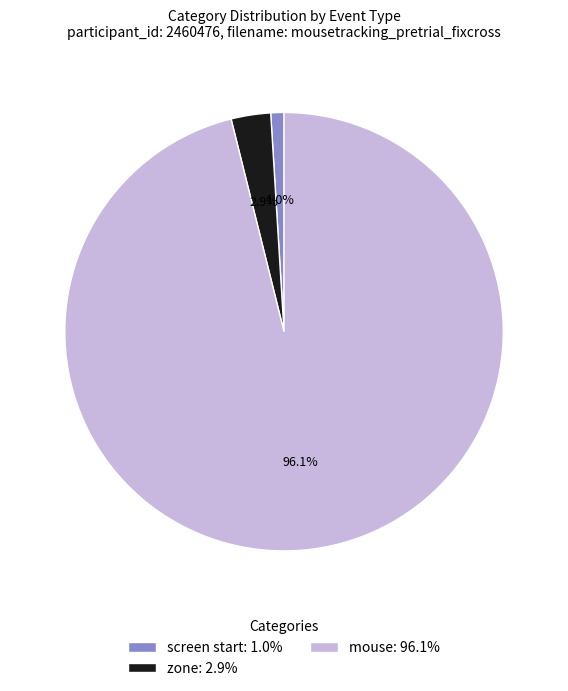

Which category accounts for the majority?

mouse: 96.1%